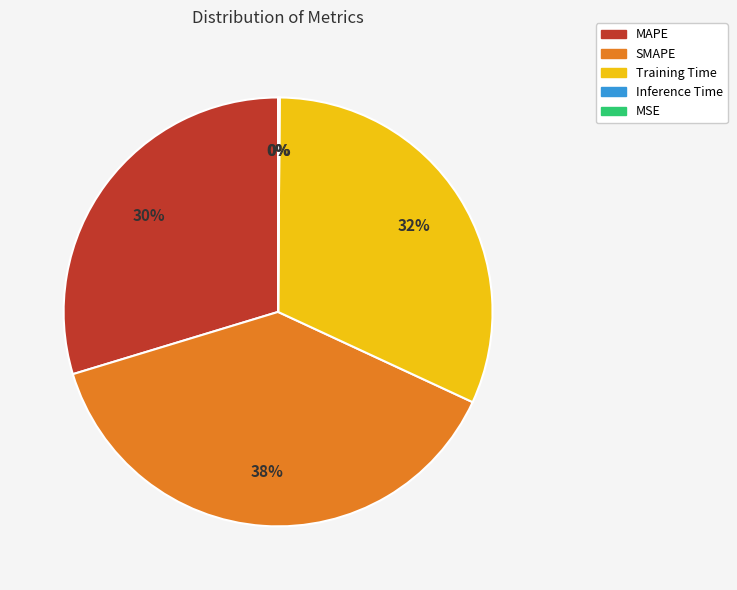

The Training Time slice represents 21% of the pie. True or false?

False